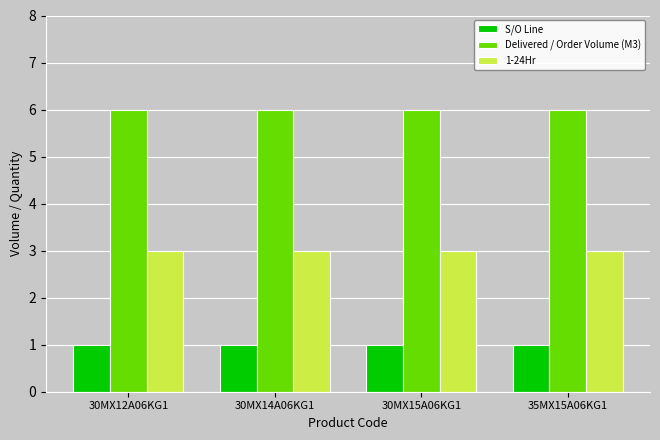

How many bars are there in total?

12